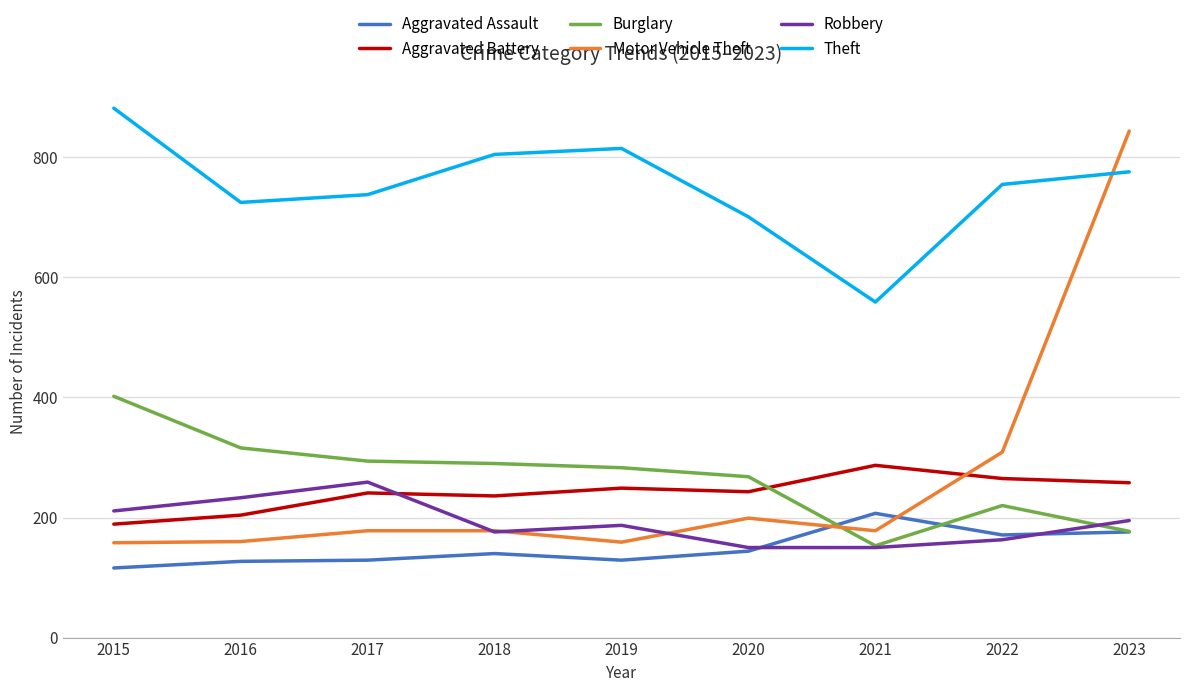

Between 2016 and 2021, which series saw the biggest shift?

Theft